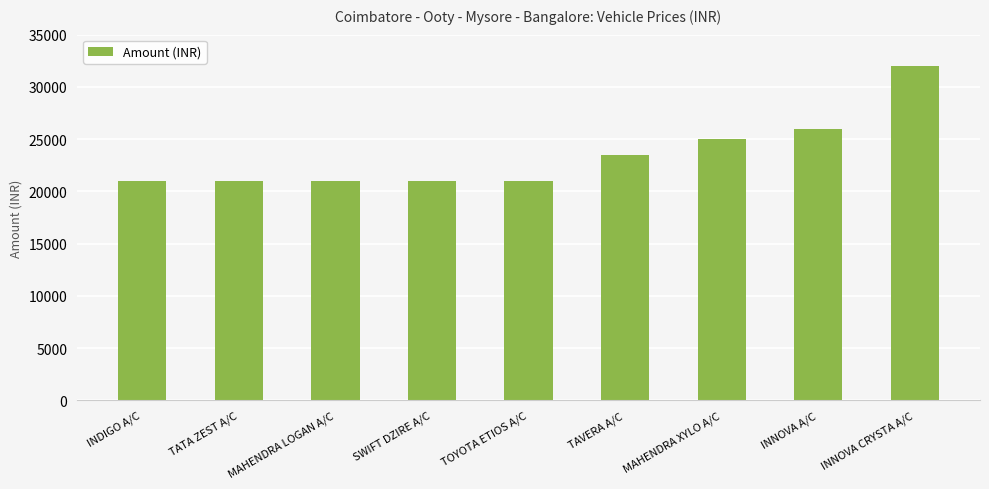

What is the change in value from TOYOTA ETIOS A/C to MAHENDRA XYLO A/C?

+4000